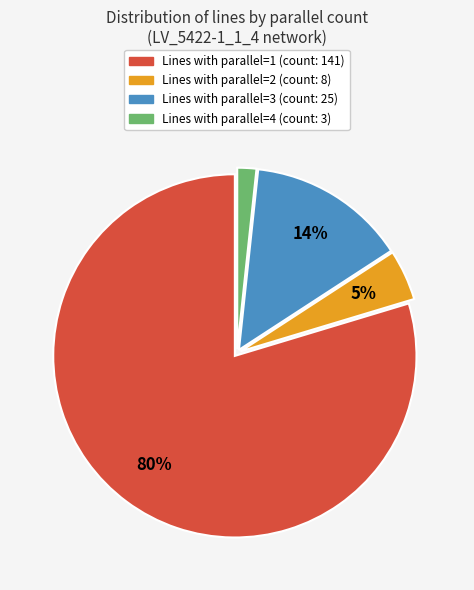

Is there a majority slice in this chart?

Yes